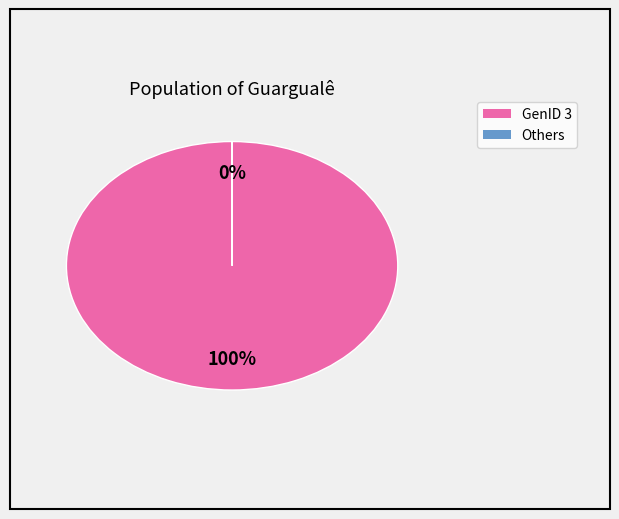

Is there any slice that represents more than half of the pie?

Yes